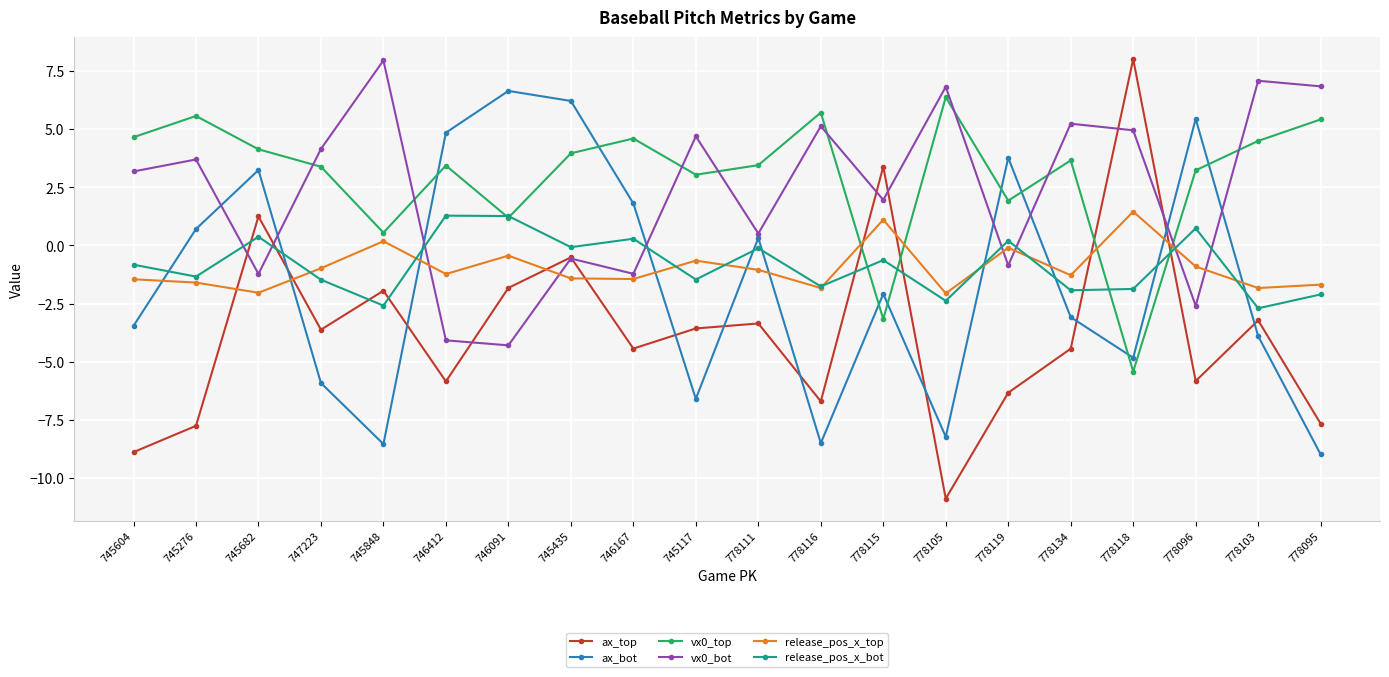

The ax_bot series shows -6.6 at 745117. True or false?

True